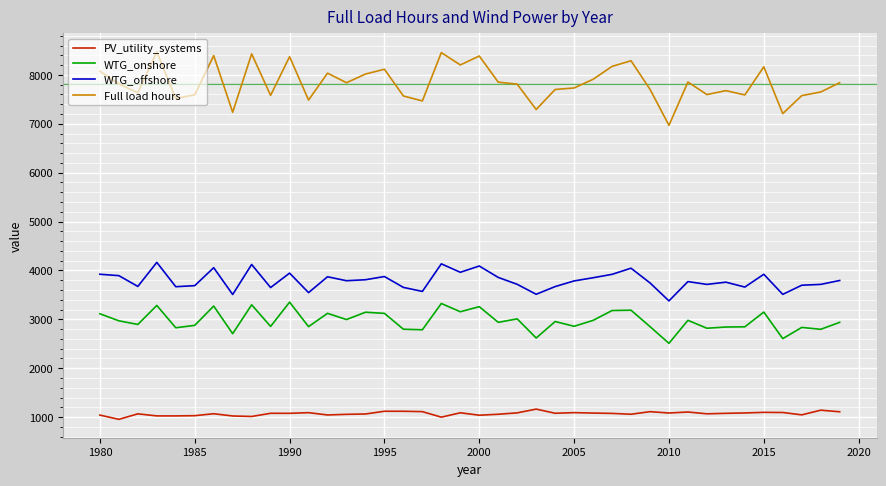

Which series has the largest range (max minus min)?

Full load hours